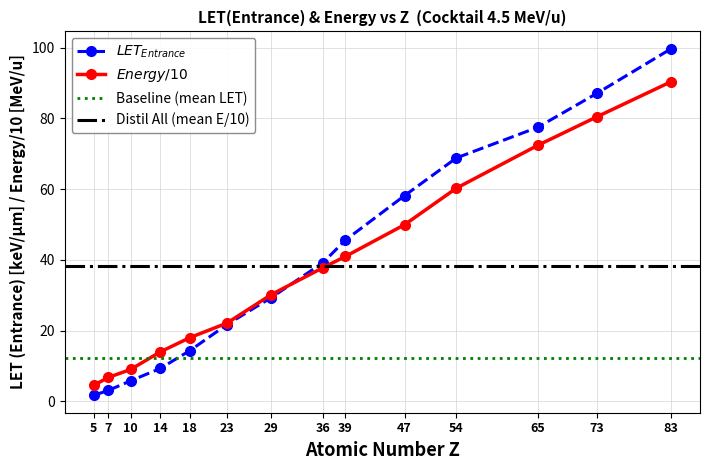

At which label does LET (Entrance) first exceed 39?

36